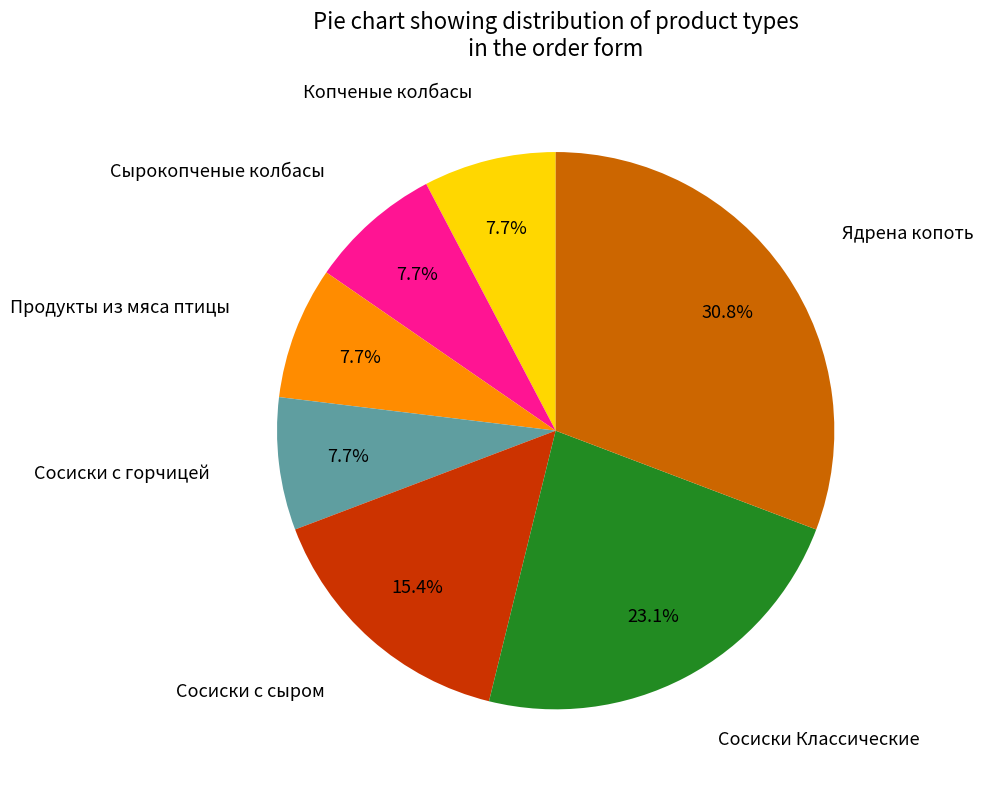

Count the number of slices in the pie.

7